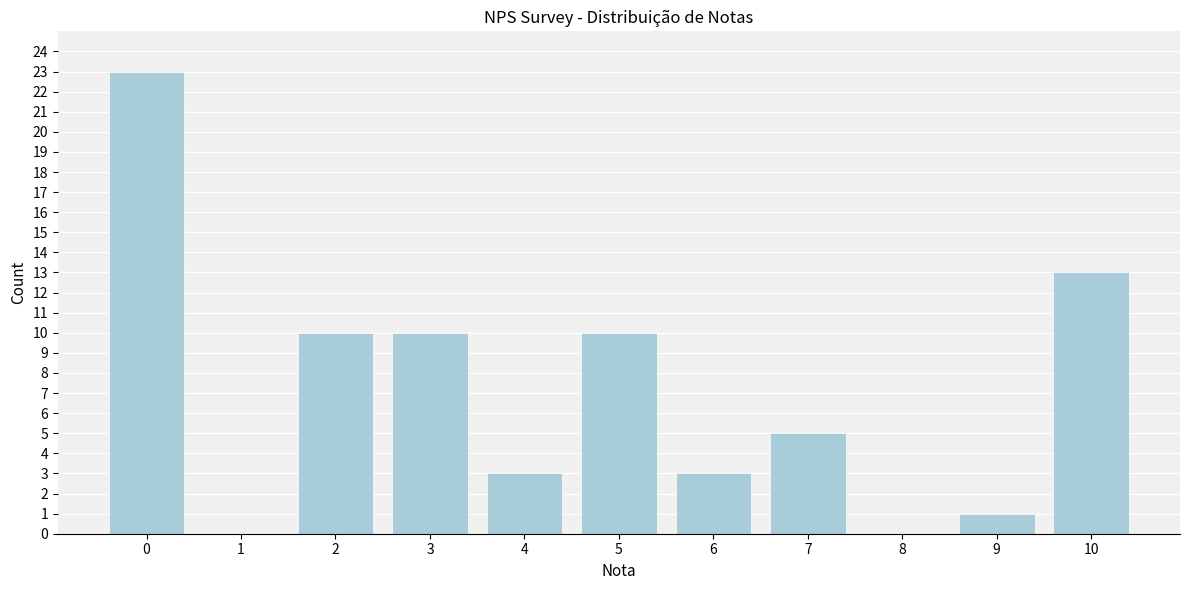

Reading left to right, extract all data points from this chart.

0=23	1=0	2=10	3=10	4=3	5=10	6=3	7=5	8=0	9=1	10=13